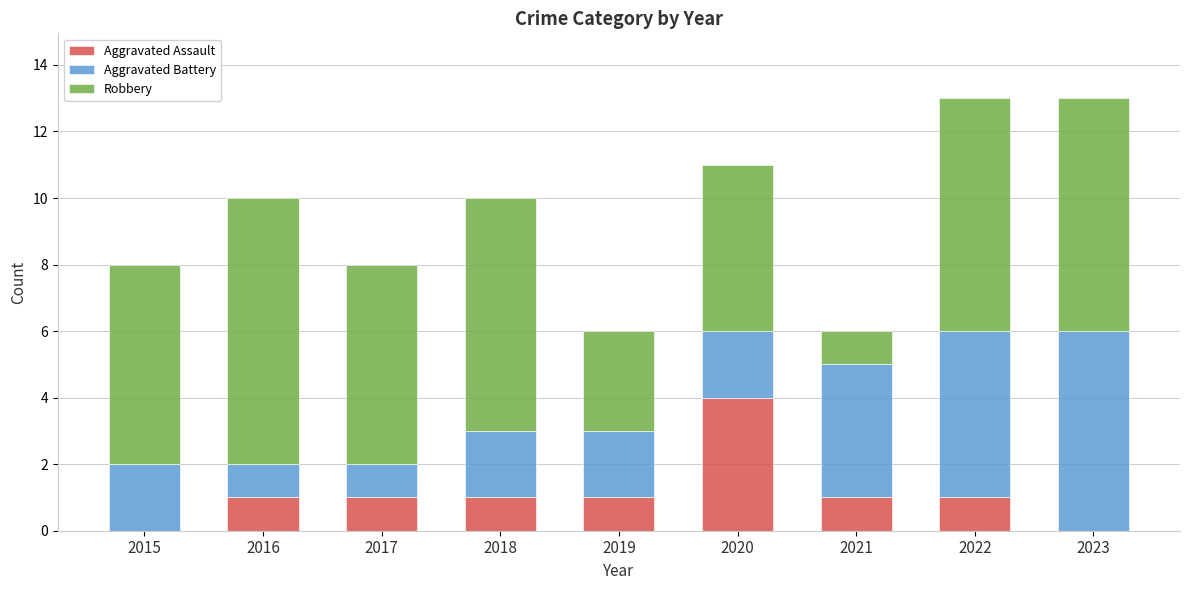

What is the sum of the Aggravated Assault values at 2020 and 2015?

4